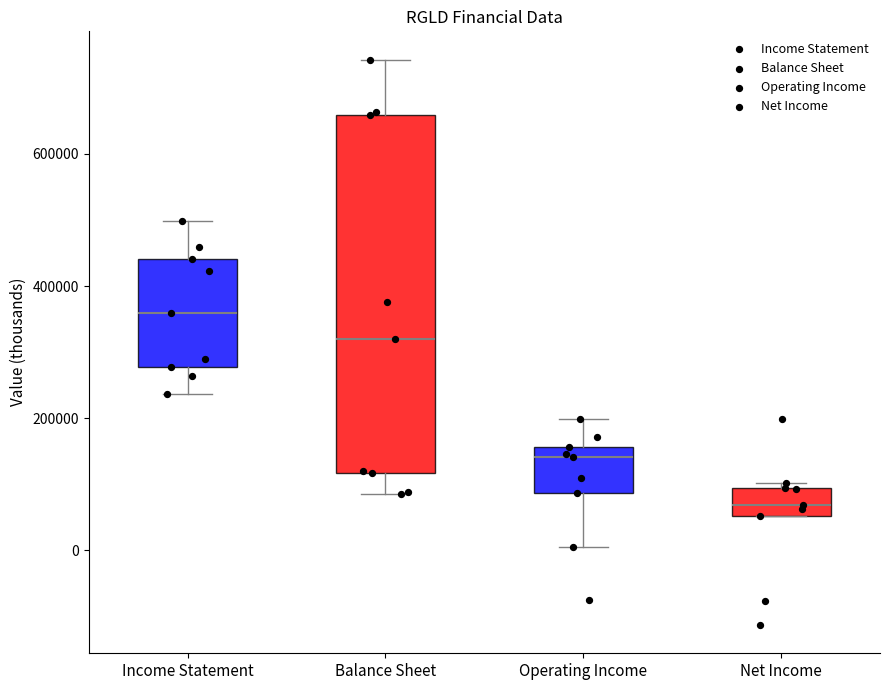

Where does the lower whisker of the box for Balance Sheet end on the y-axis? The values are not printed on the chart, so give them approximately, as read against the axis.

80000